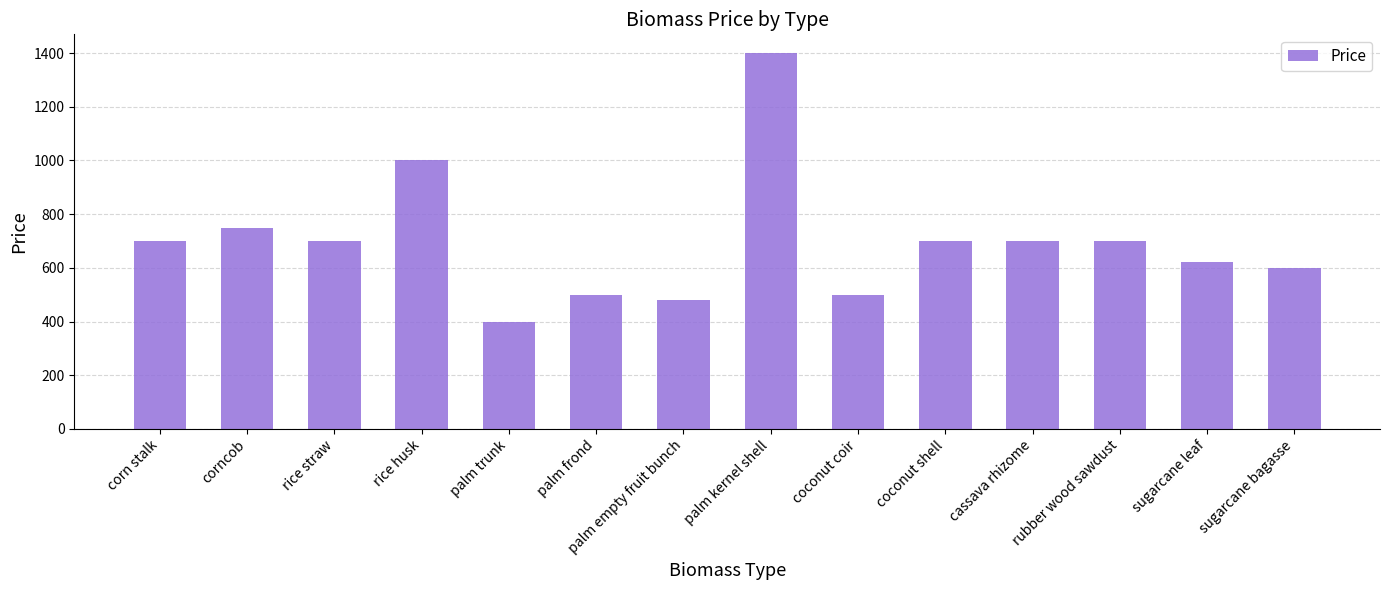

What is the value of the 4th bar from the left?

1000